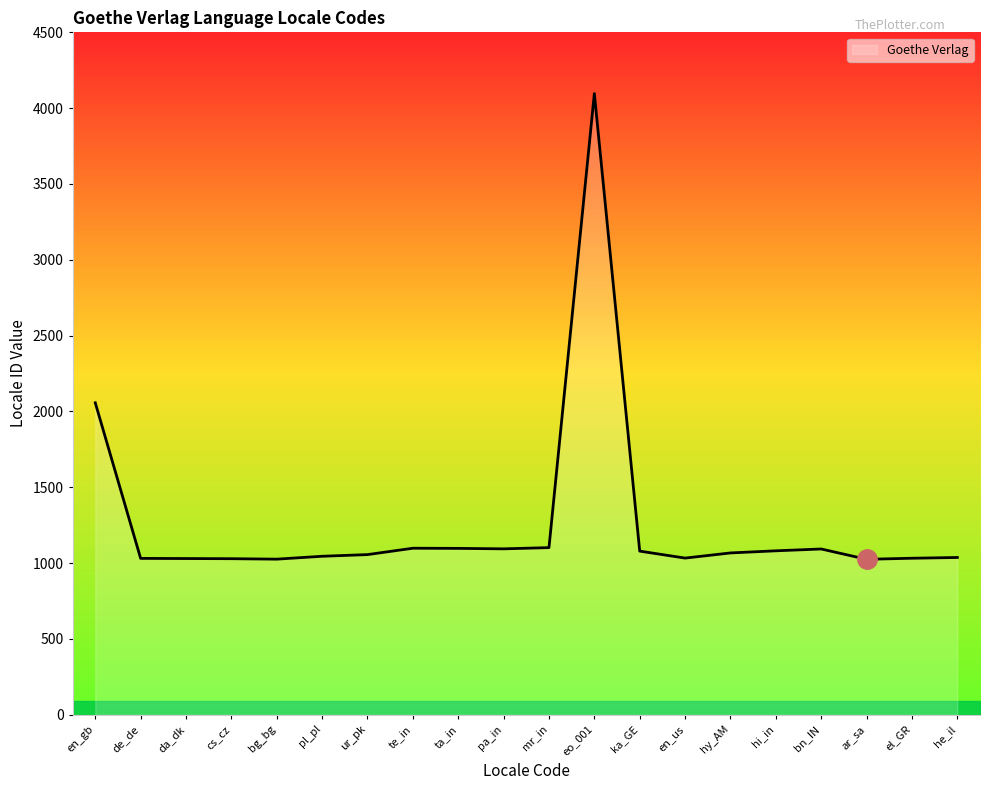

Which category has the highest value across all series?

eo_001